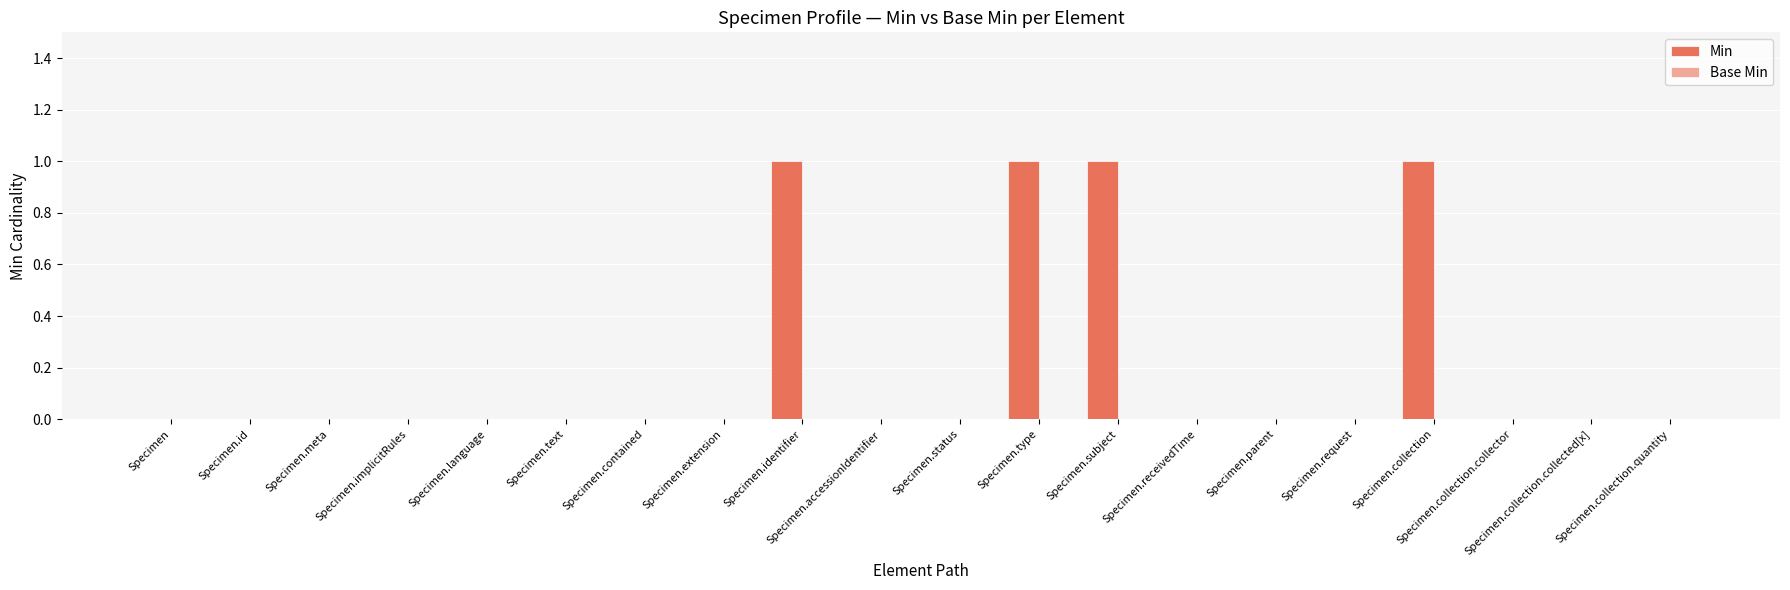

What is the sum of all values?

4